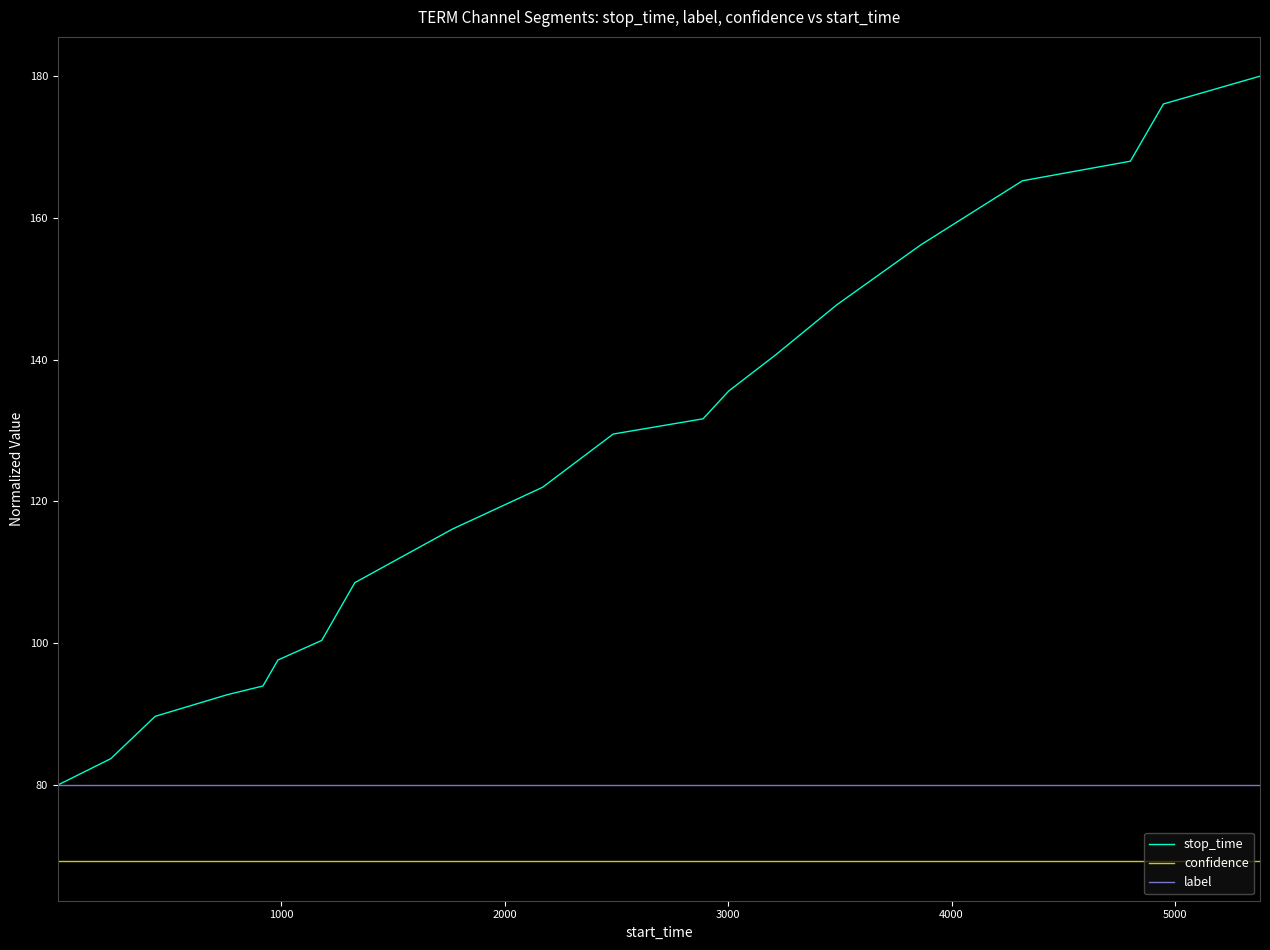

True or false: stop_time and confidence cross at least once.

False